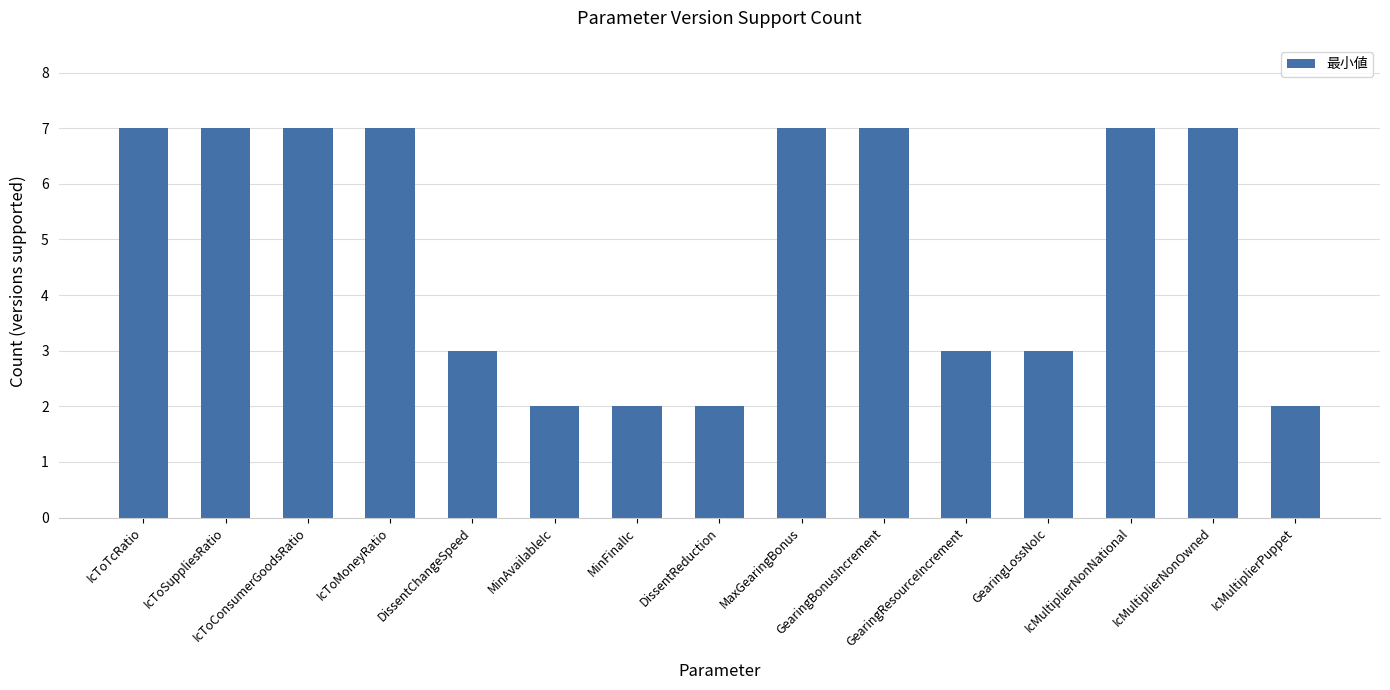

What is the maximum value shown in the chart?

7